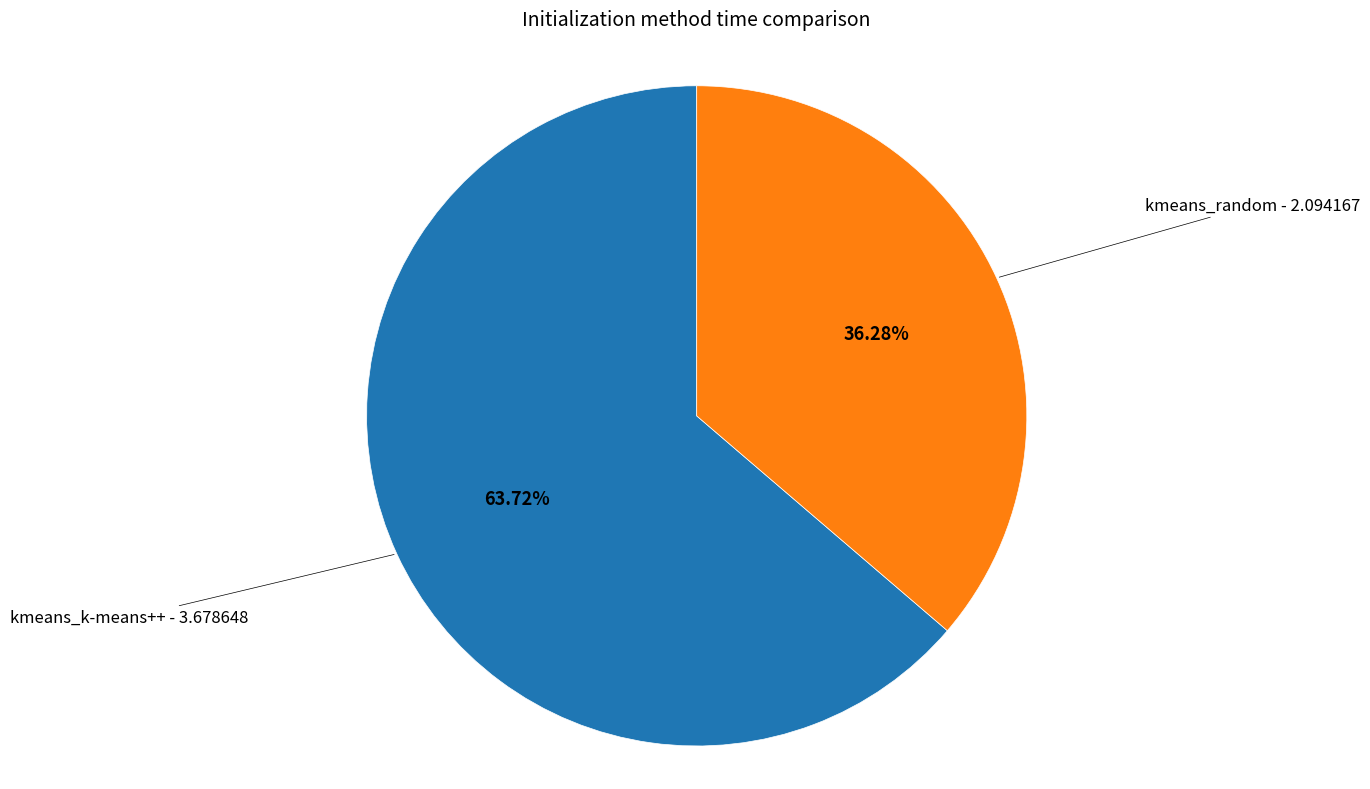

Is there any slice that represents more than half of the pie?

Yes